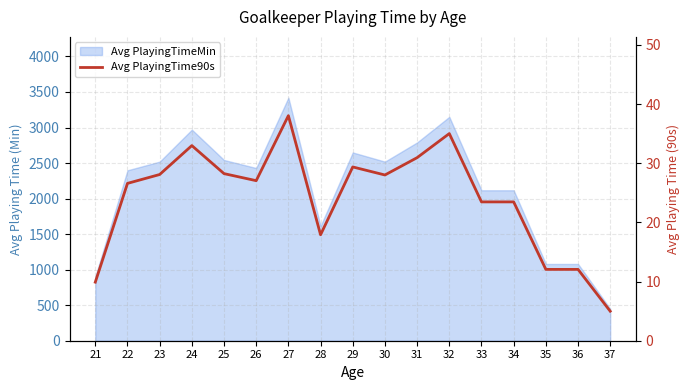

Reading left to right, transcribe all the data shown in this chart.

21=9.9	22=26.6	23=28.1	24=33.0	25=28.2	26=27.1	27=38.0	28=17.9	29=29.4	30=28.0	31=30.9	32=35.0	33=23.5	34=23.5	35=12.1	36=12.1	37=5.0